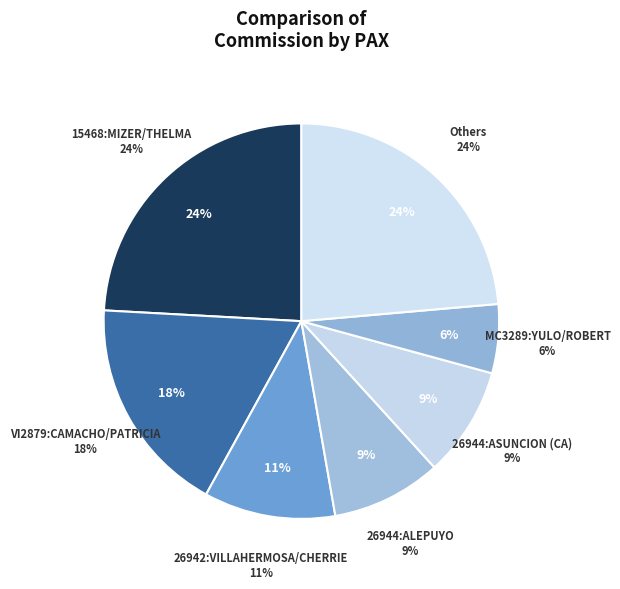

Is there a majority slice in this chart?

No